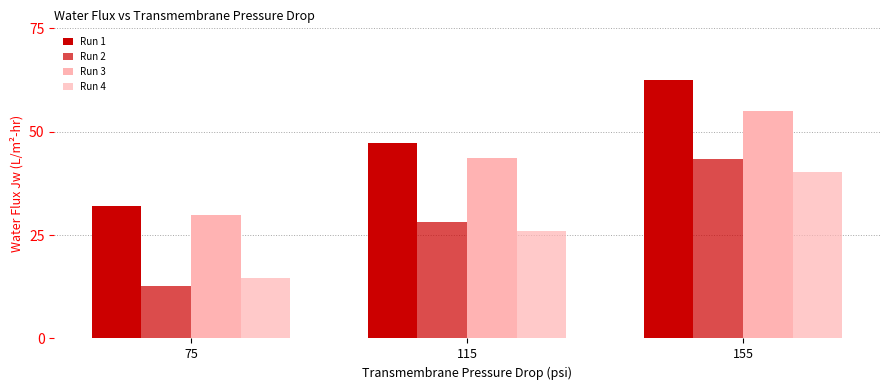

How many categories are shown in the chart?

3